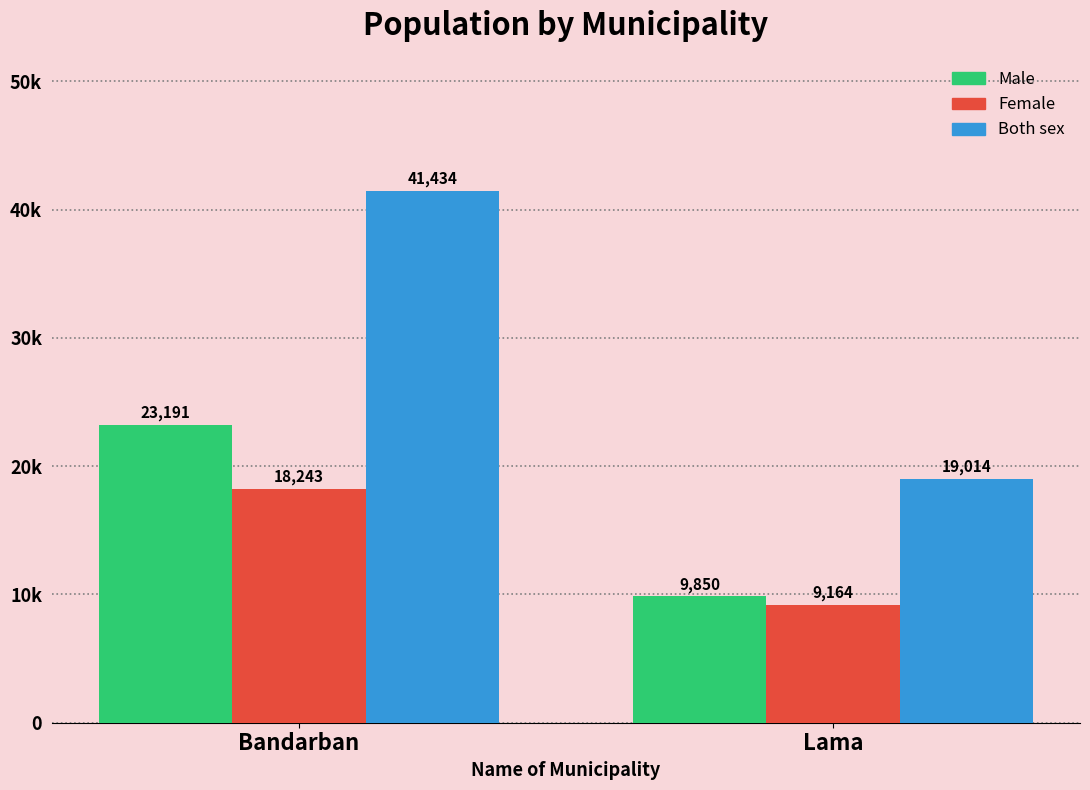

True or false: Female has a value of 18243 at Bandarban.

True